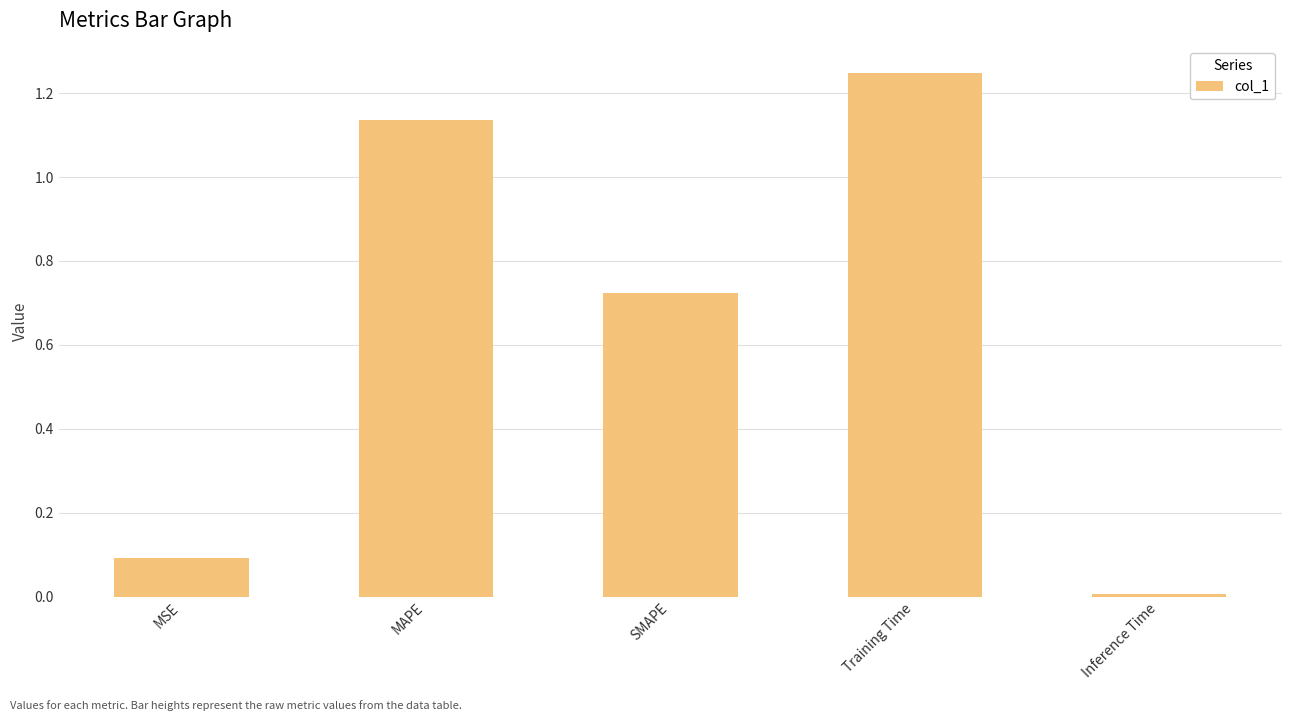

What is the change in value from MSE to Inference Time?

-0.1